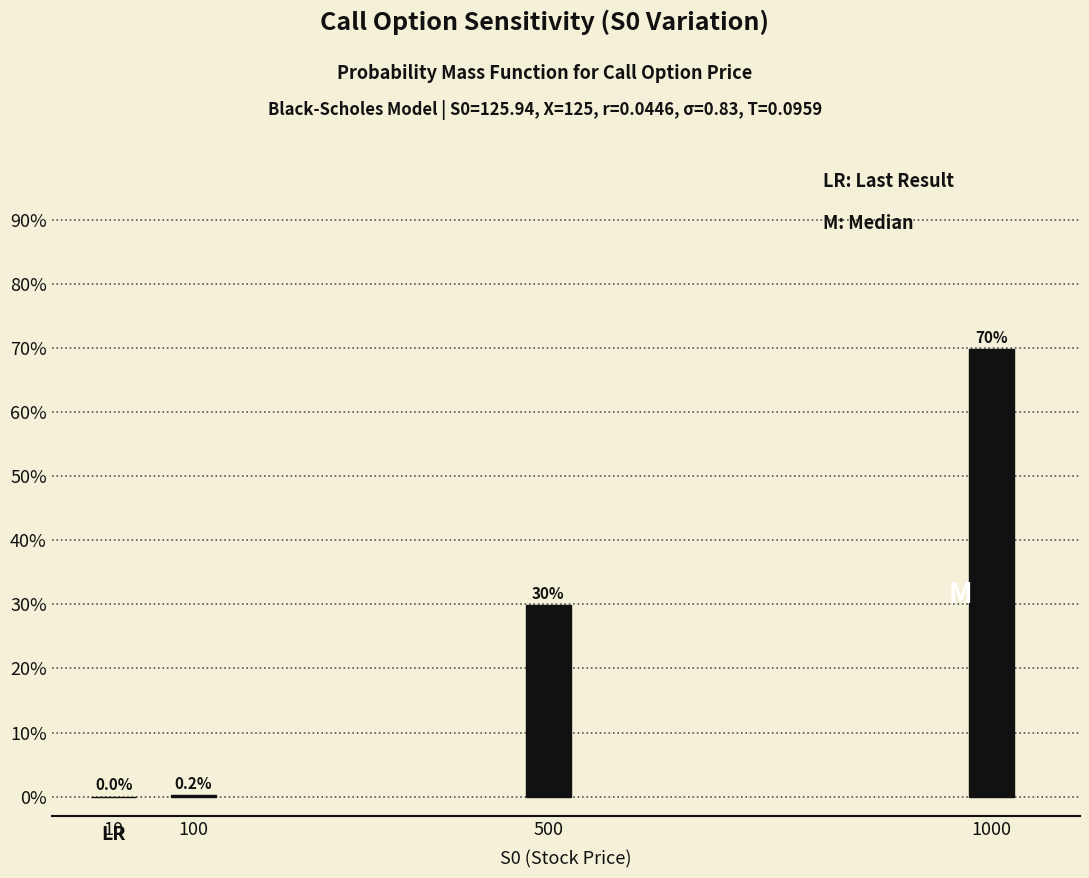

What value does the data have at 500?

29.9